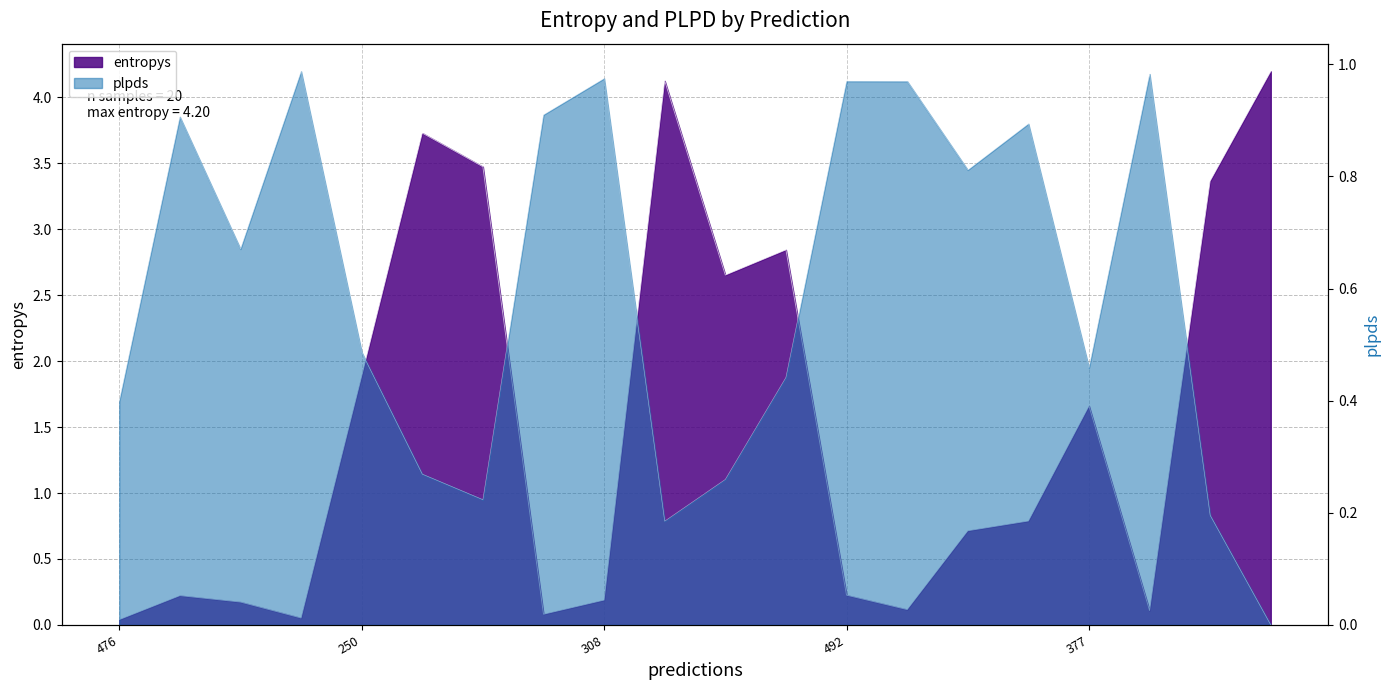

How many categories are shown in the chart?

20